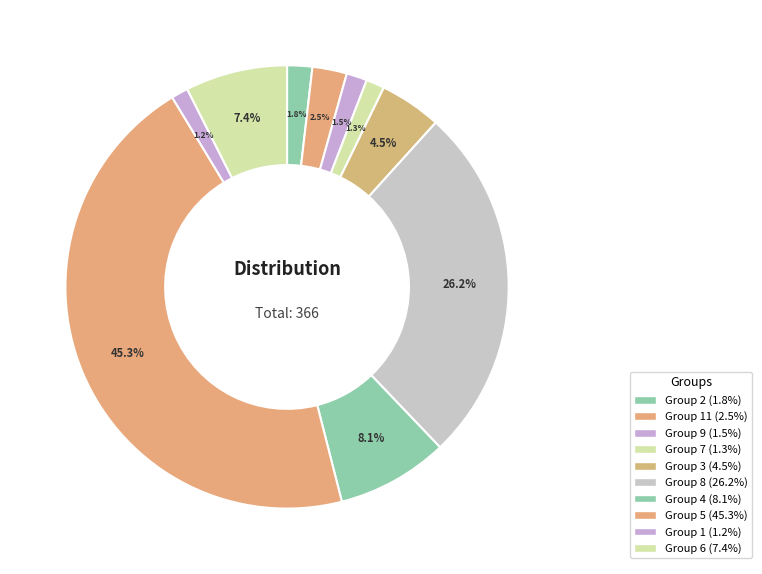

How many slices are in this pie chart?

10